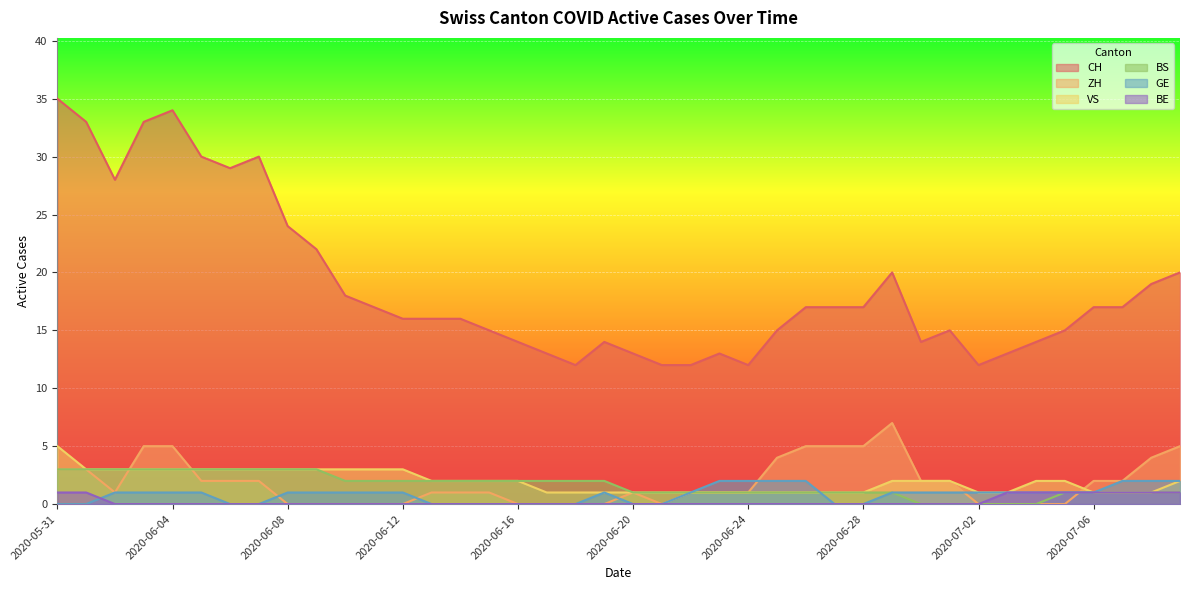

The CH series shows 27 at 2020-07-09. True or false?

False